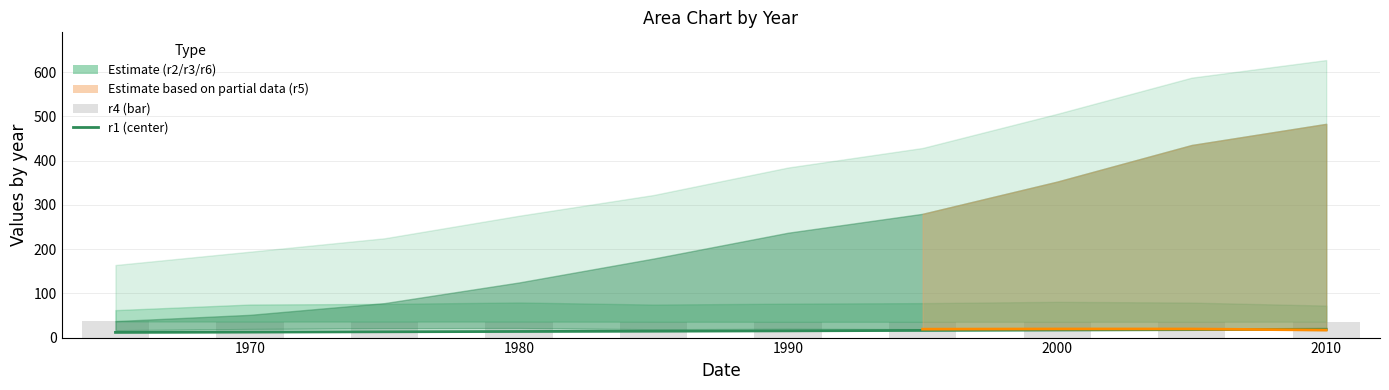

True or false: r4 has a value of 13.8 at 2000.

False